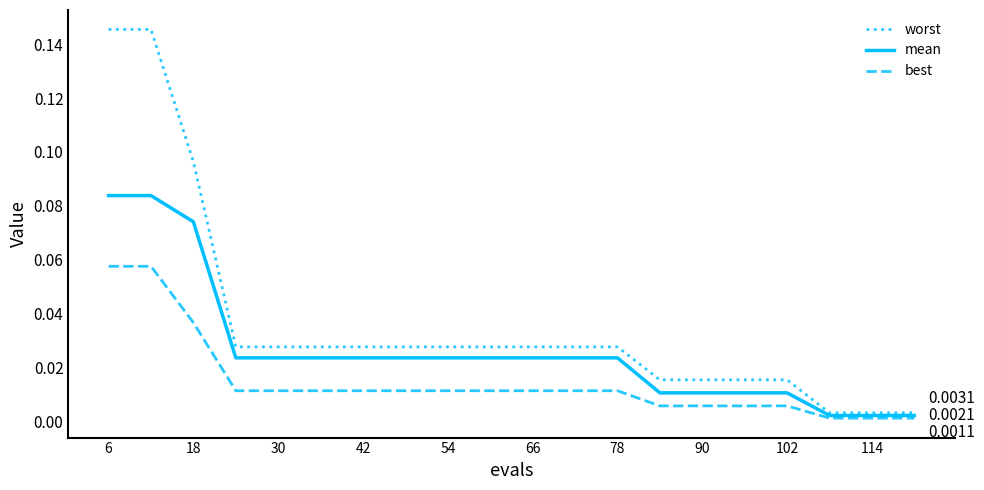

Which series has the largest total across all categories?

worst